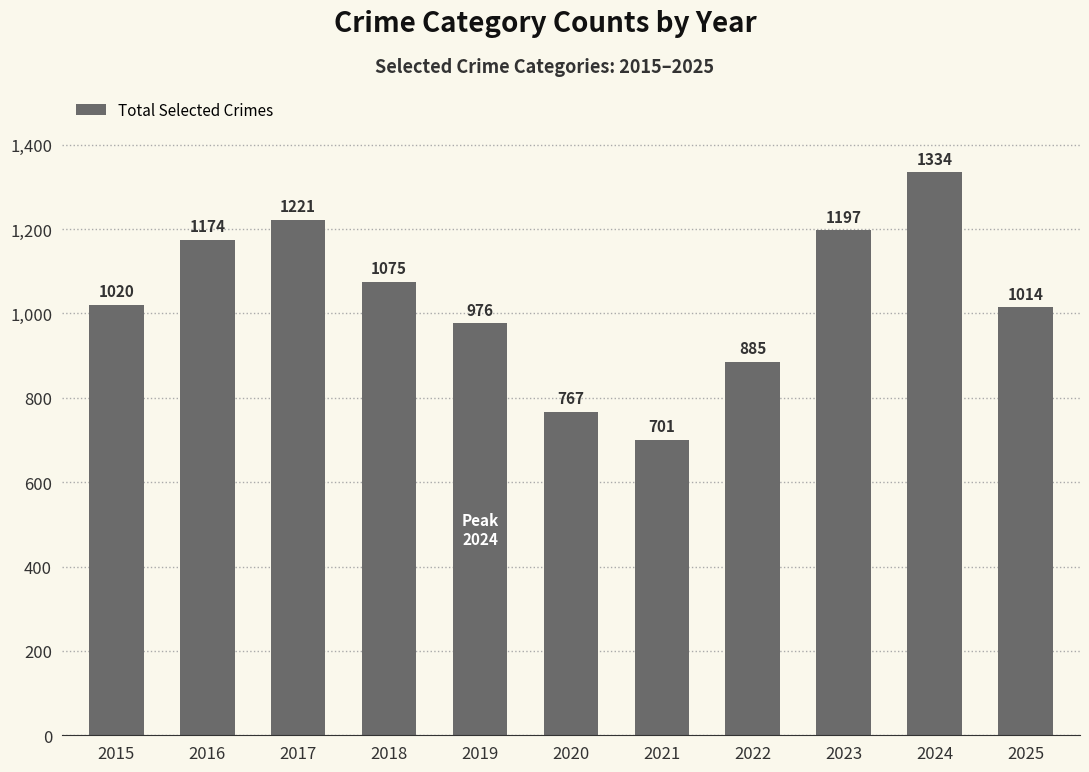

List the labels in order of value, smallest first.

2021, 2020, 2022, 2019, 2025, 2015, 2018, 2016, 2023, 2017, 2024